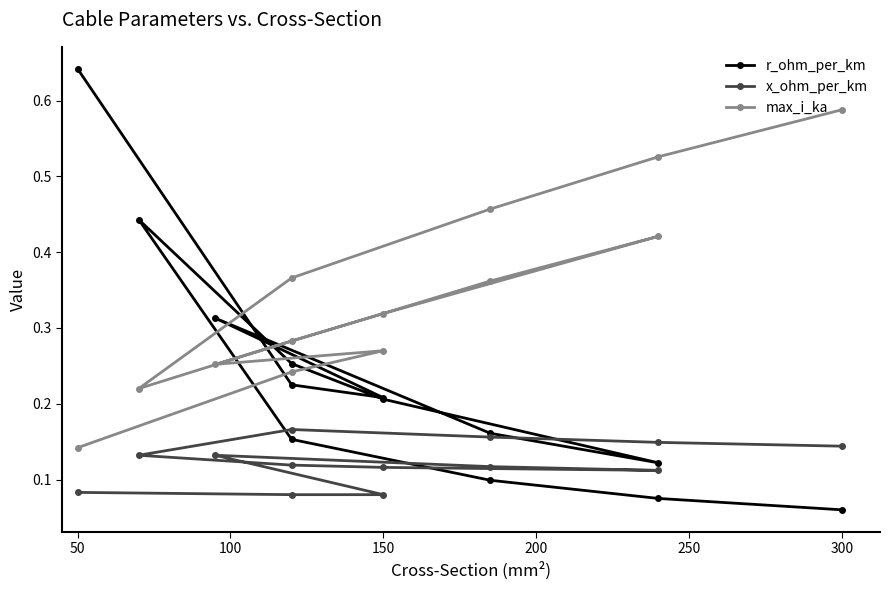

What is the label of the 12th point from the right?

50